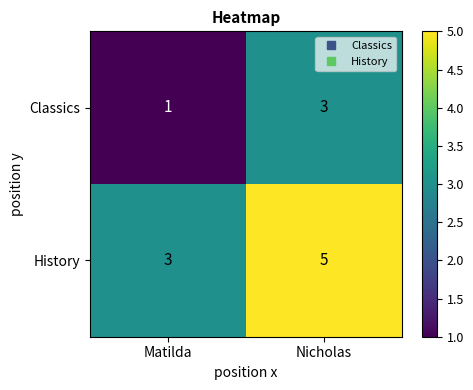

Reading left to right, extract all data points from this chart.

Classics: Matilda=1	Nicholas=3
History: Matilda=3	Nicholas=5